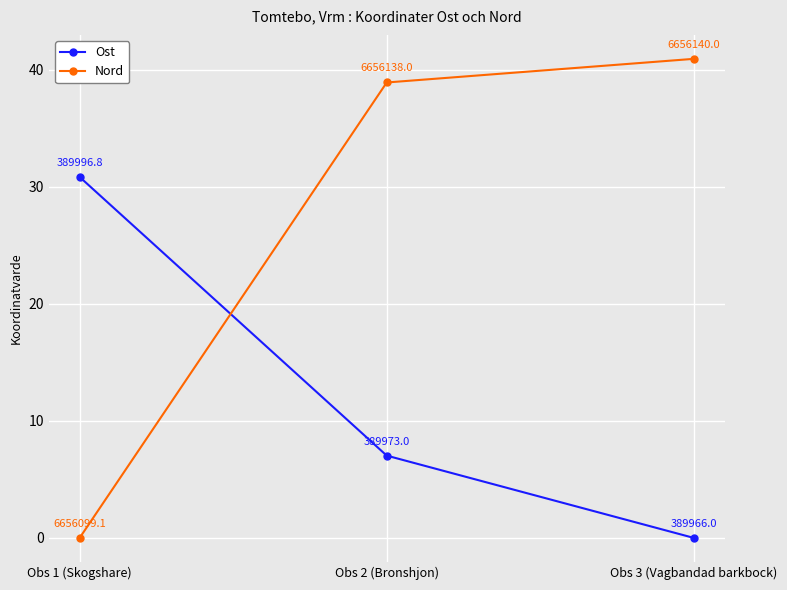

What is the sum of all Ost values?

37.9